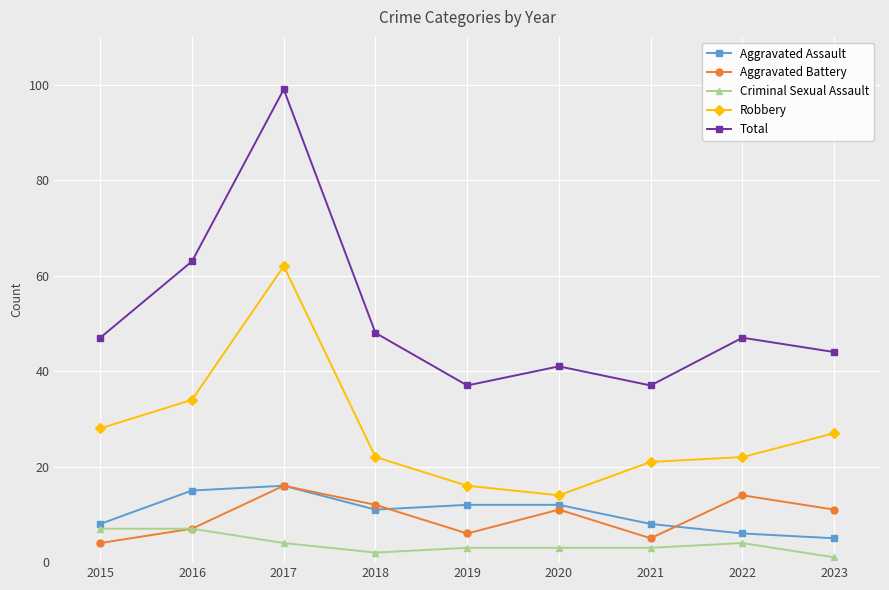

True or false: Robbery has a value of 22 at 2018.

True